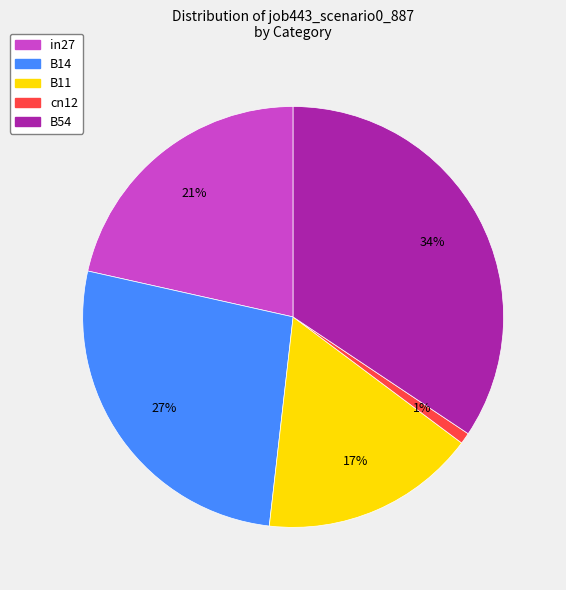

Count the number of slices in the pie.

5